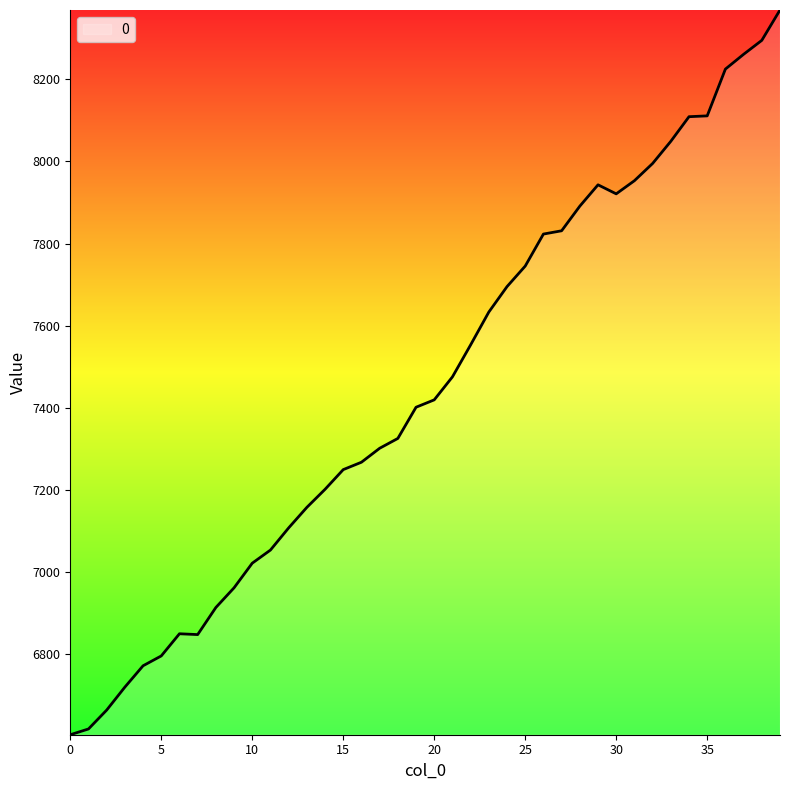

What is the average value?

7453